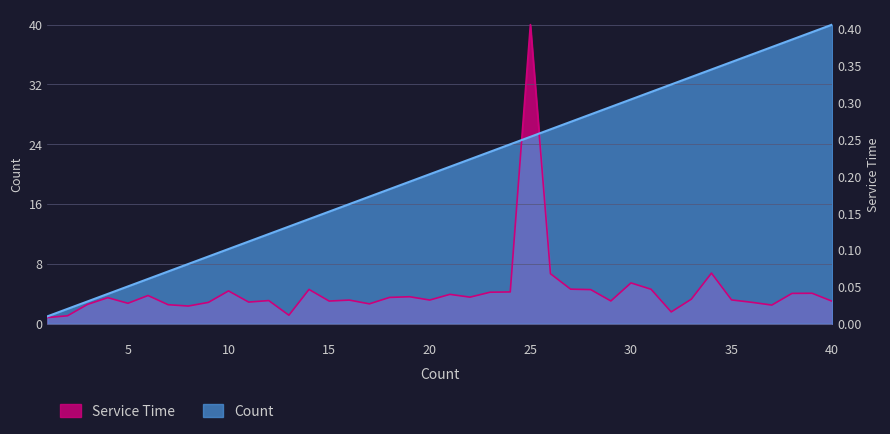

How many data points in Service Time are above 3?

27